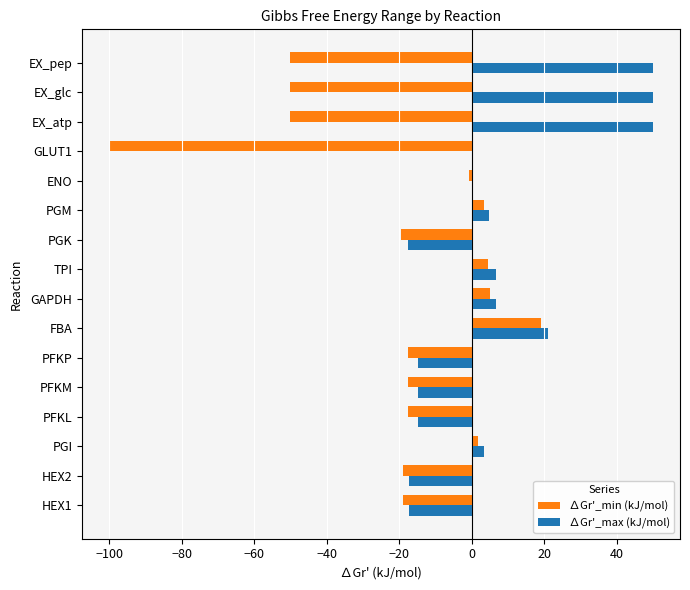

Which series changed the most between PFKP and EX_glc?

∆Gr'_max (kJ/mol)